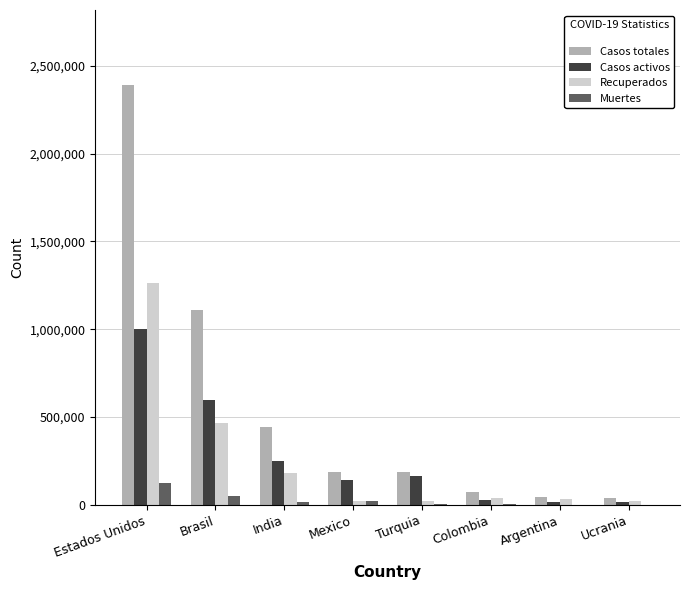

At which label does Casos totales reach its peak?

Estados Unidos